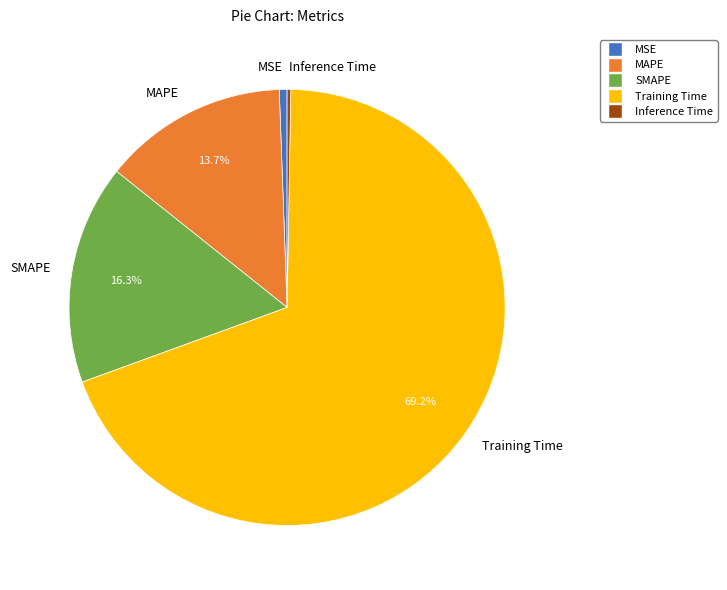

Which slice represents more than half of the pie?

Training Time